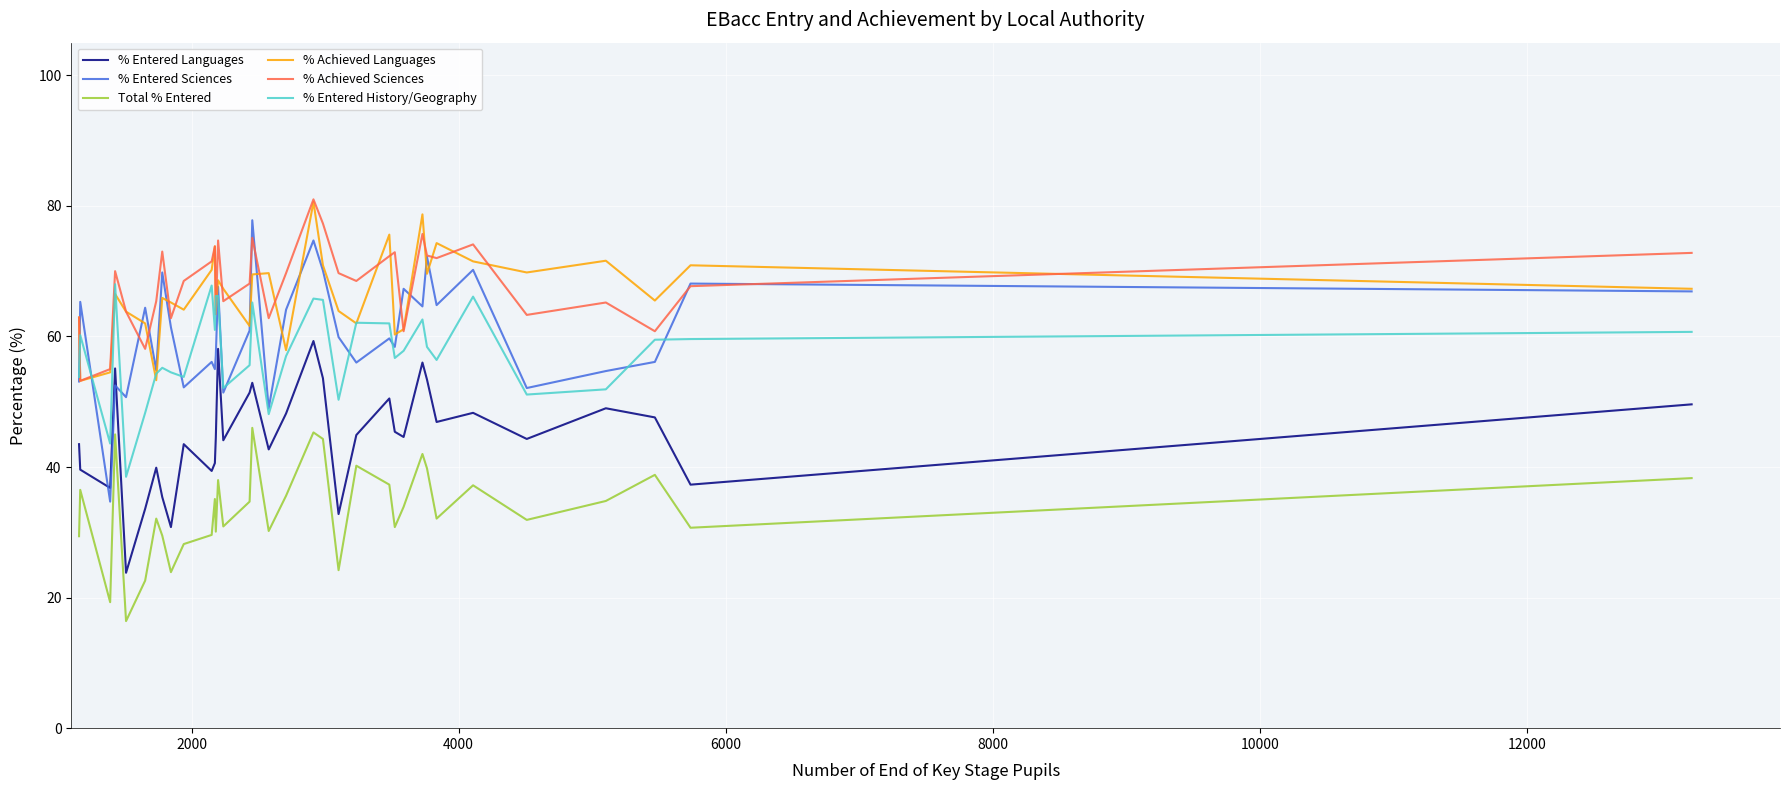

True or false: % Achieved Languages and Total % Entered cross at least once.

False